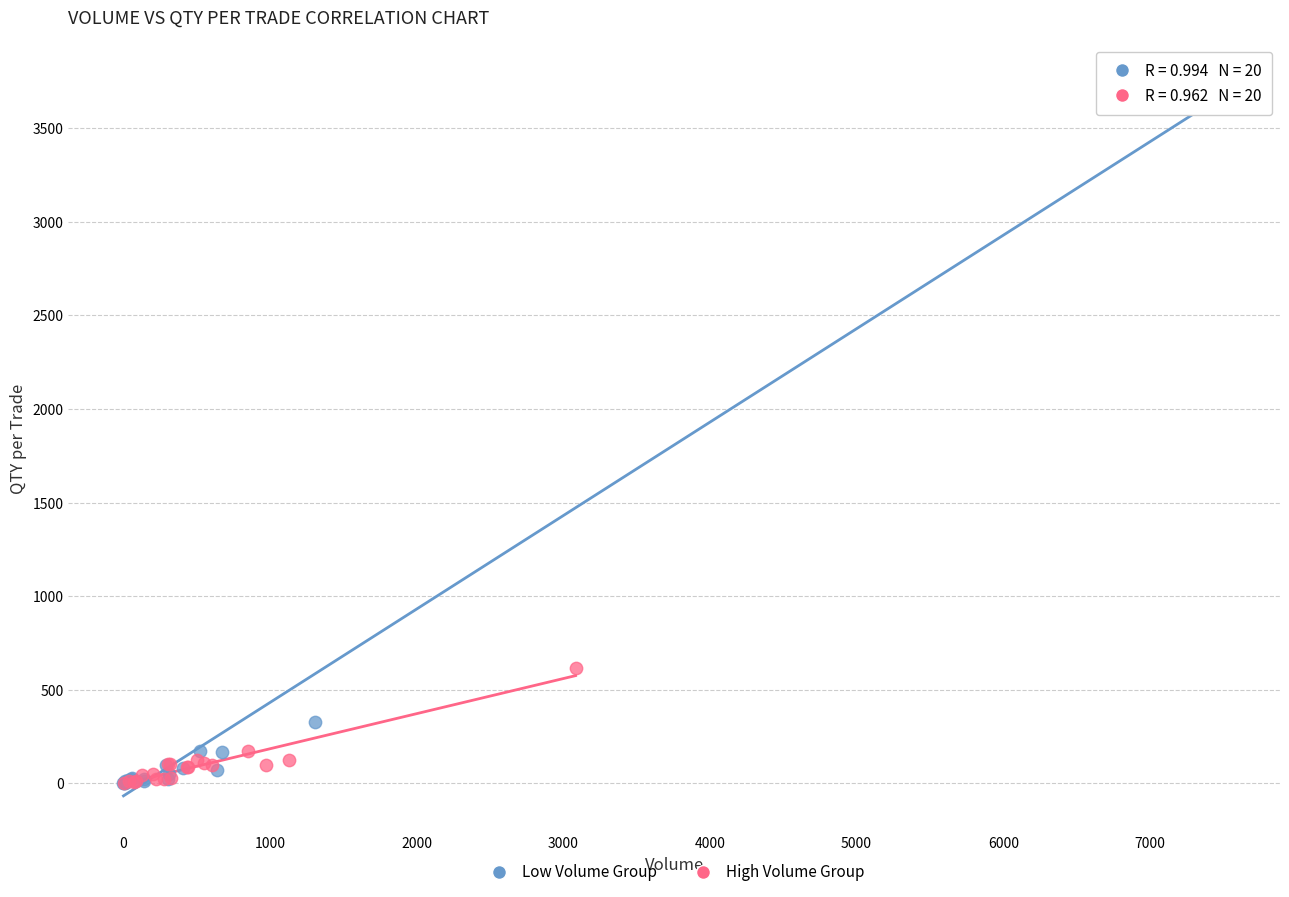

Which series reaches the maximum Y coordinate?

Low Volume Group